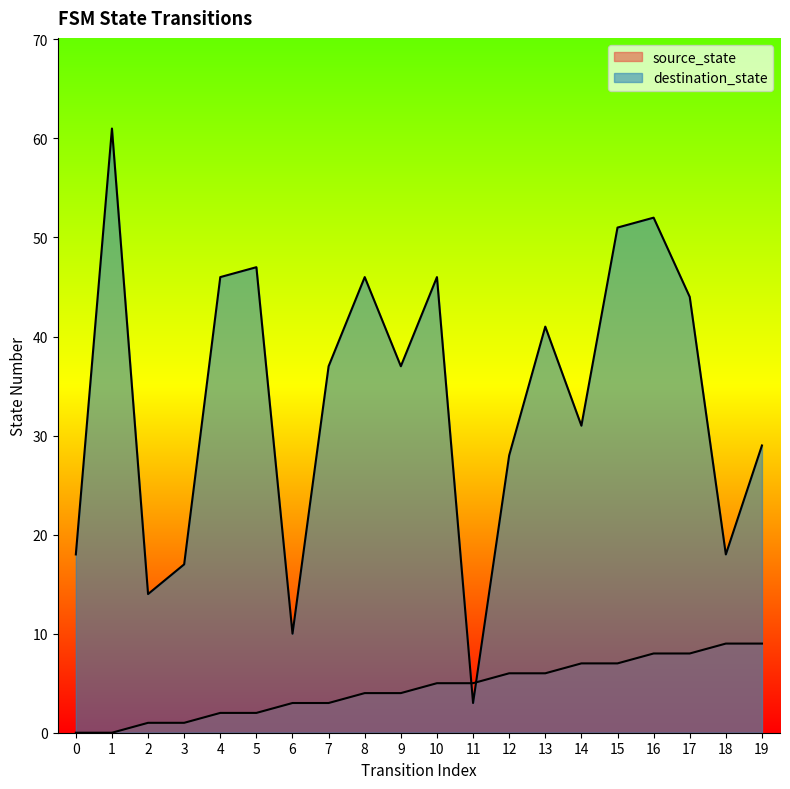

What are all the series names shown in the legend?

source_state, destination_state